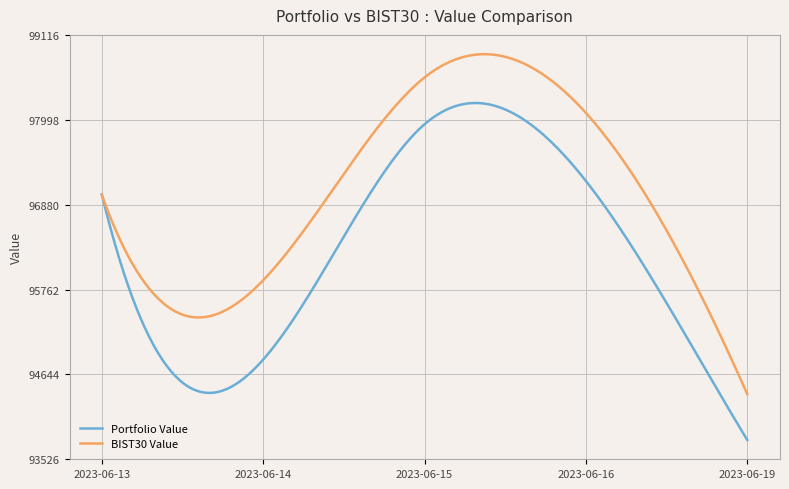

List the series in order of their peak value, highest first.

BIST30 Value, Portfolio Value